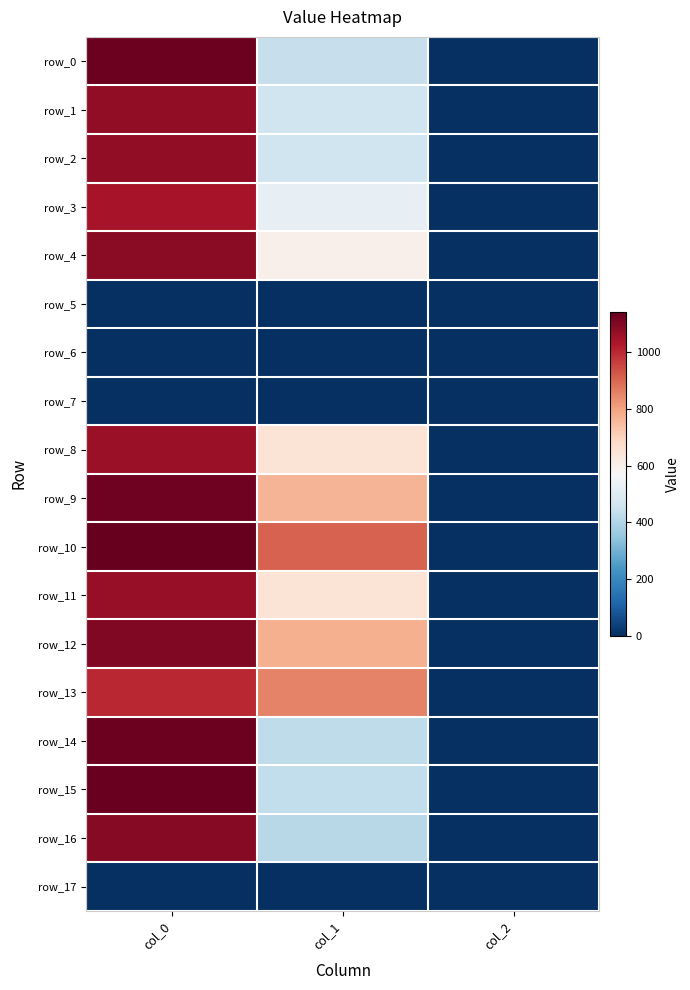

What is the highest value of the row_0 series?

1133.3